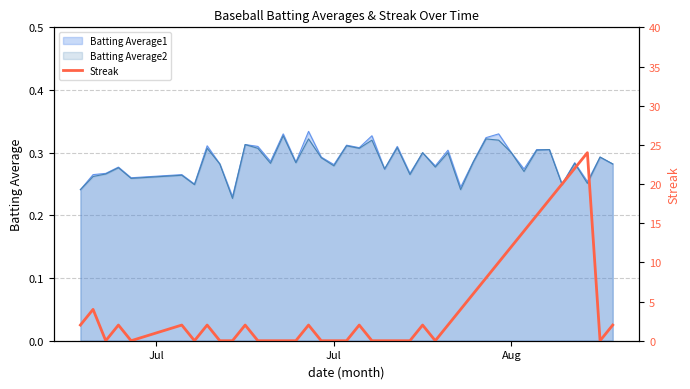

How many values are above zero?

22